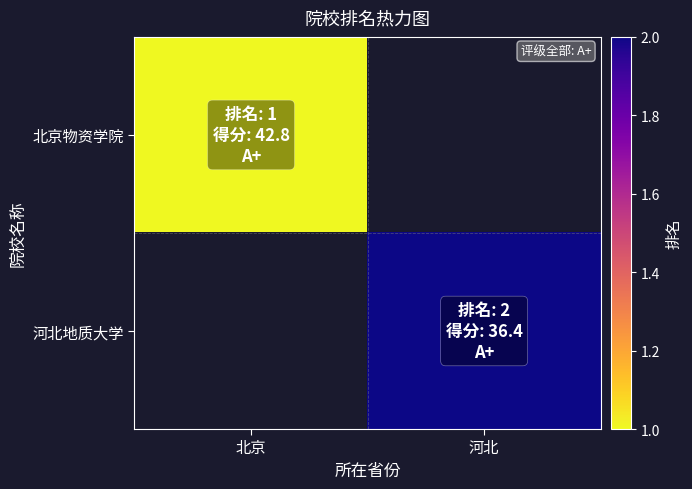

How many series are shown in this chart?

2